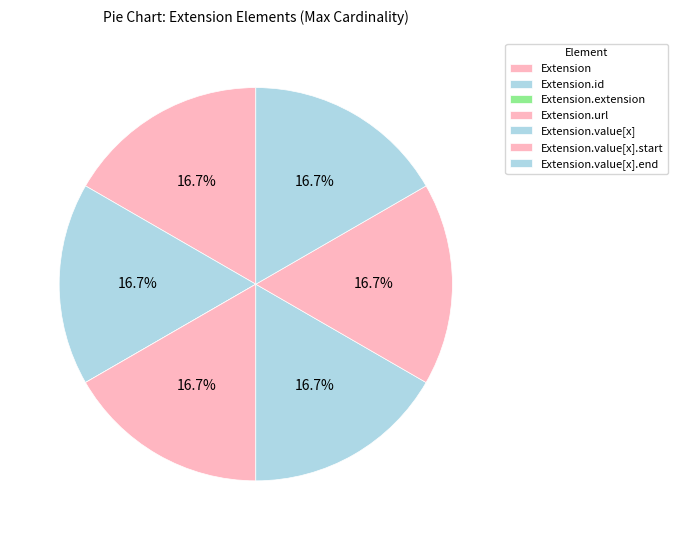

What is the change in value from Extension.extension to Extension.value[x].start?

+1